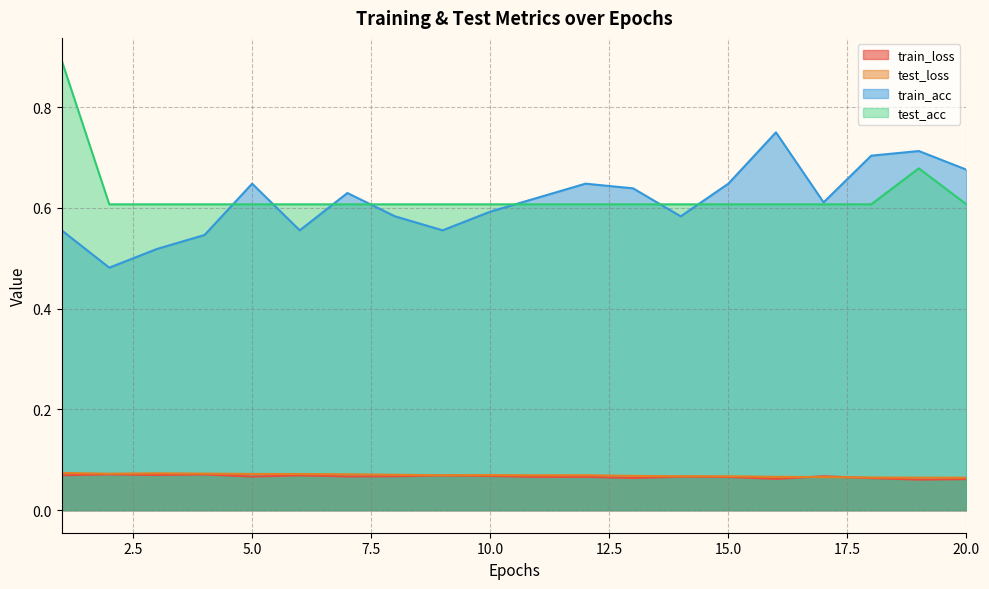

True or false: test_loss and test_acc intersect in this chart.

False